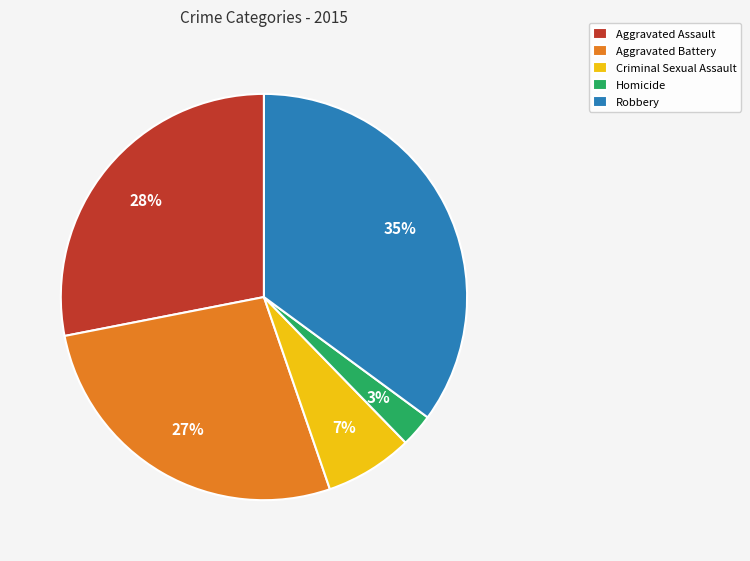

Between Aggravated Assault and Robbery, which is larger?

Robbery